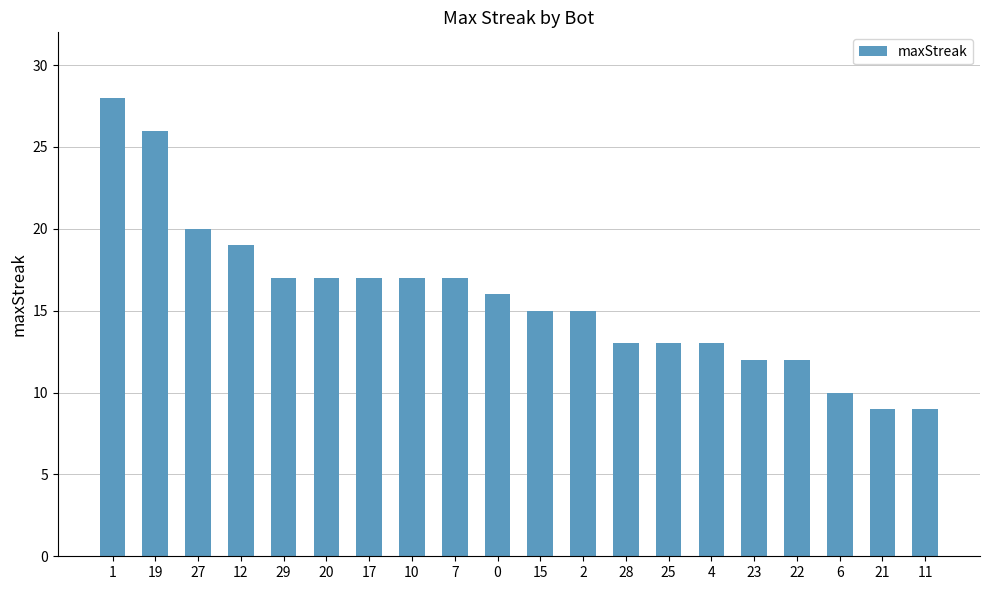

What is the sum of all values?

315